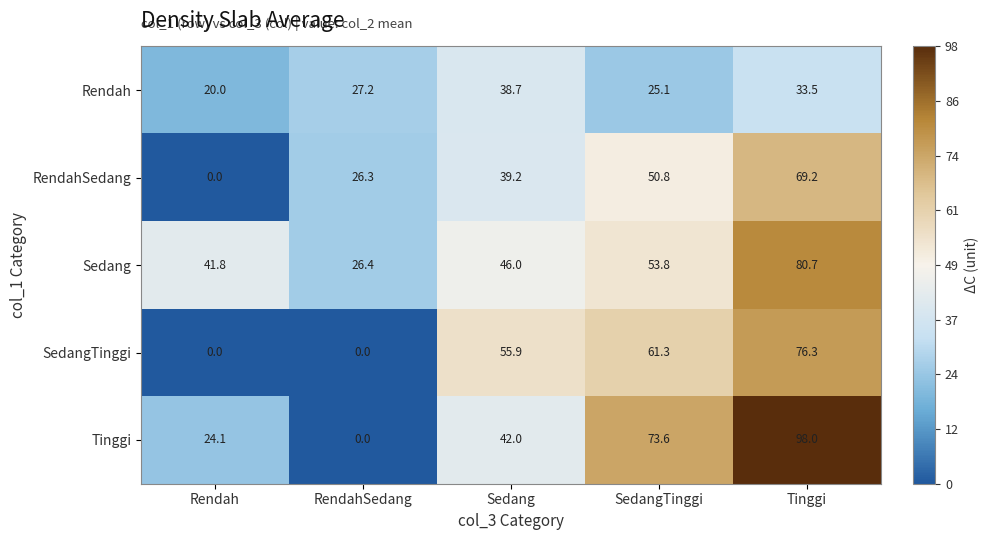

At SedangTinggi, list the series in order from smallest to largest.

Rendah, RendahSedang, Sedang, SedangTinggi, Tinggi